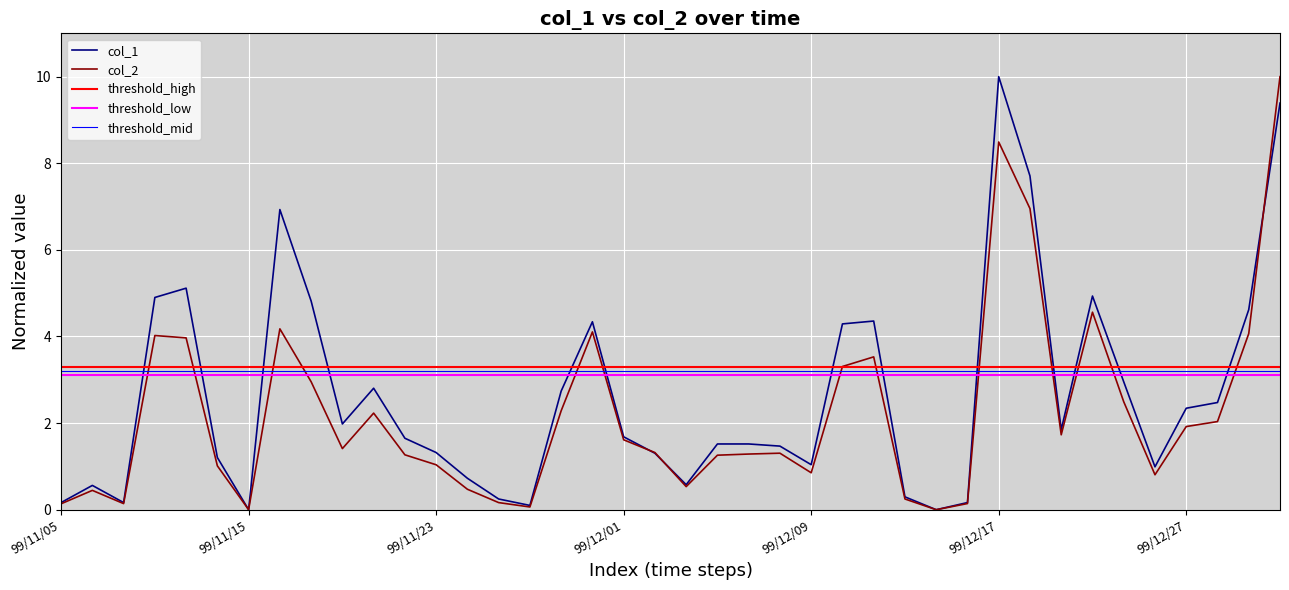

At which category does col_1 reach its first local valley?

99/11/09